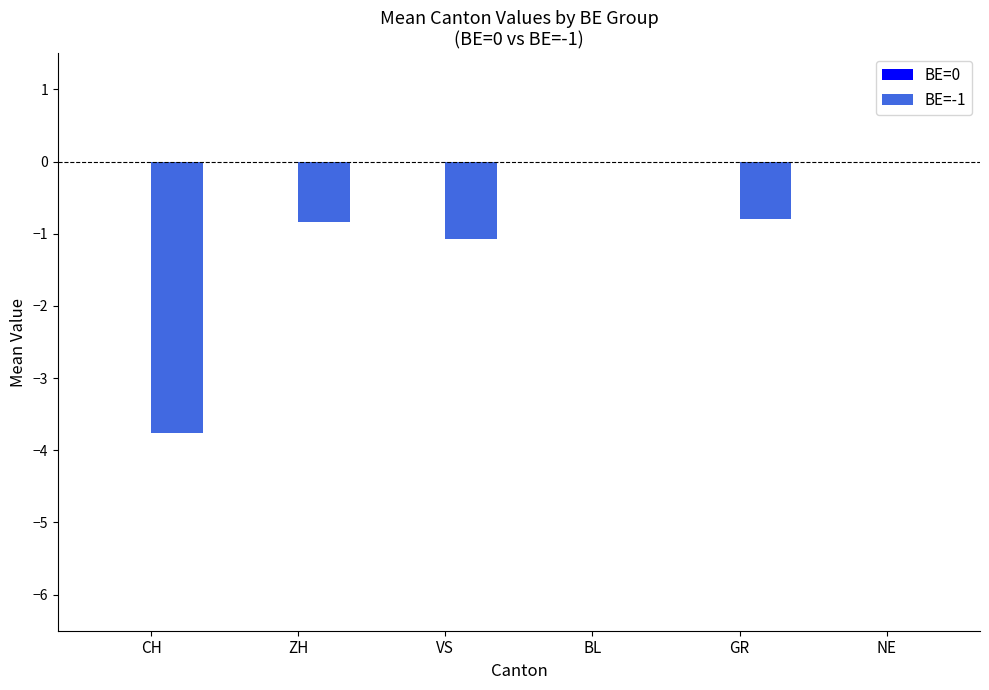

The value at VS is -0.6. True or false?

False